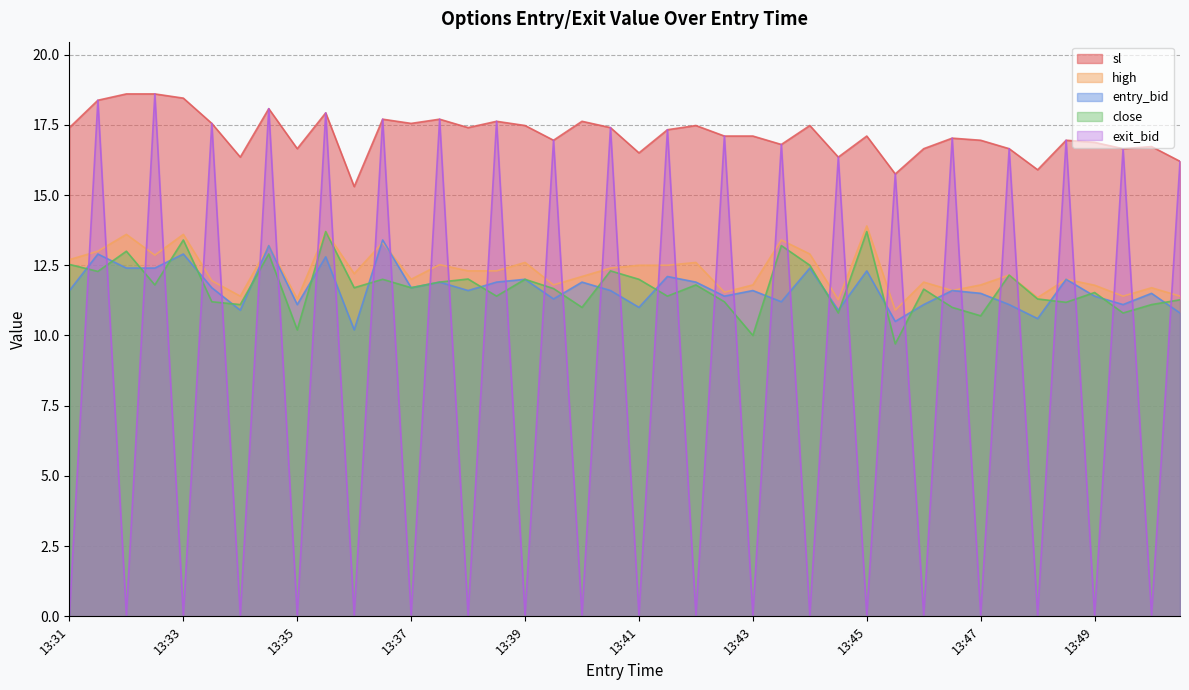

In exit_bid, how many points are higher than both neighbors (excluding endpoints)?

19